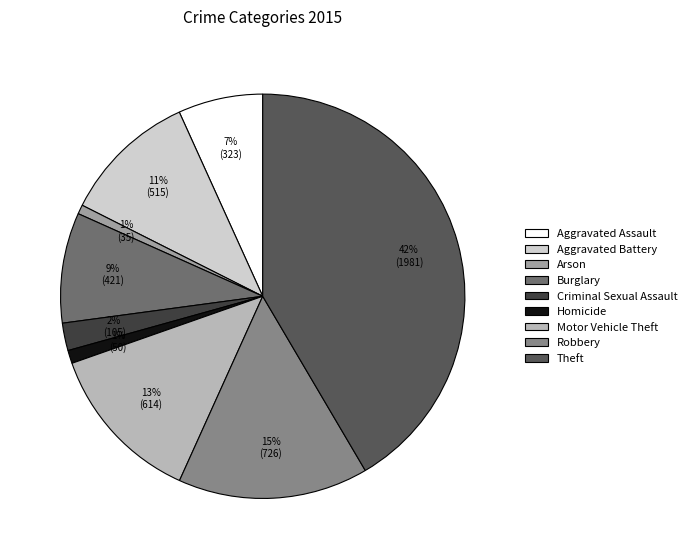

What is the largest slice in the pie chart?

Theft